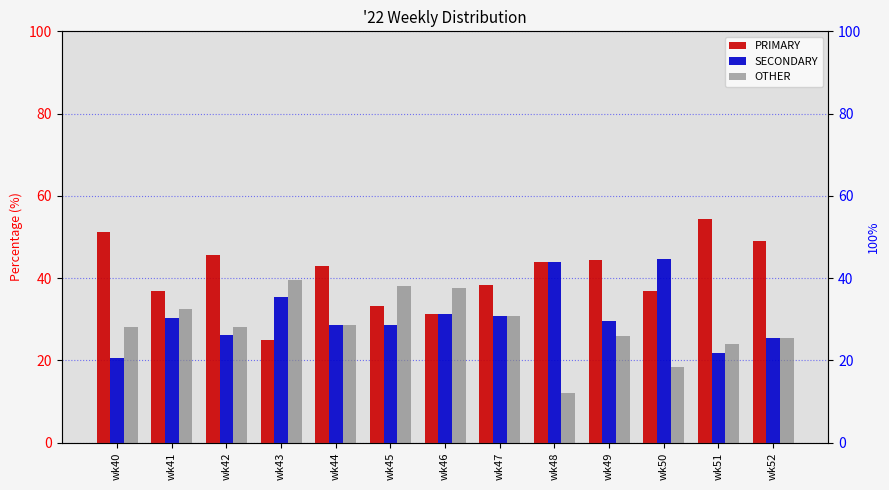

At wk41, list the series in order from smallest to largest.

SECONDARY, OTHER, PRIMARY